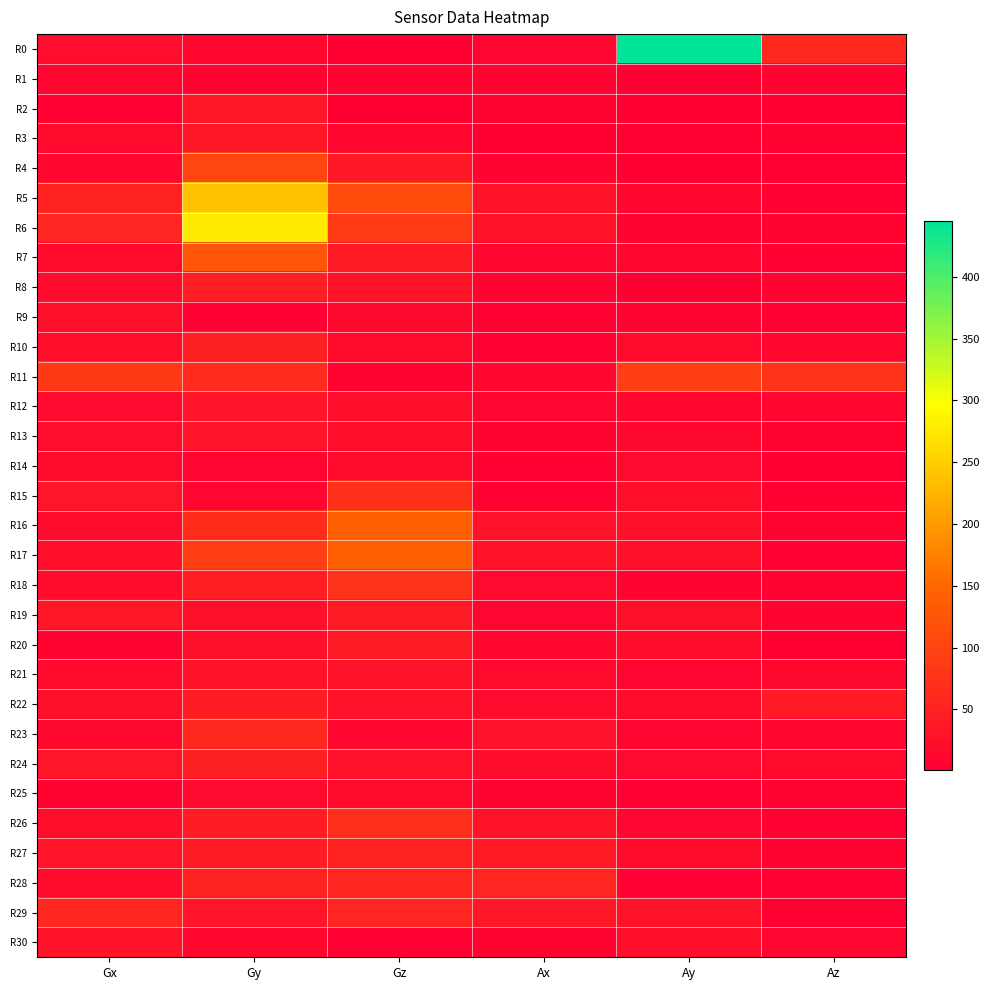

Count the number of data series in this chart.

31